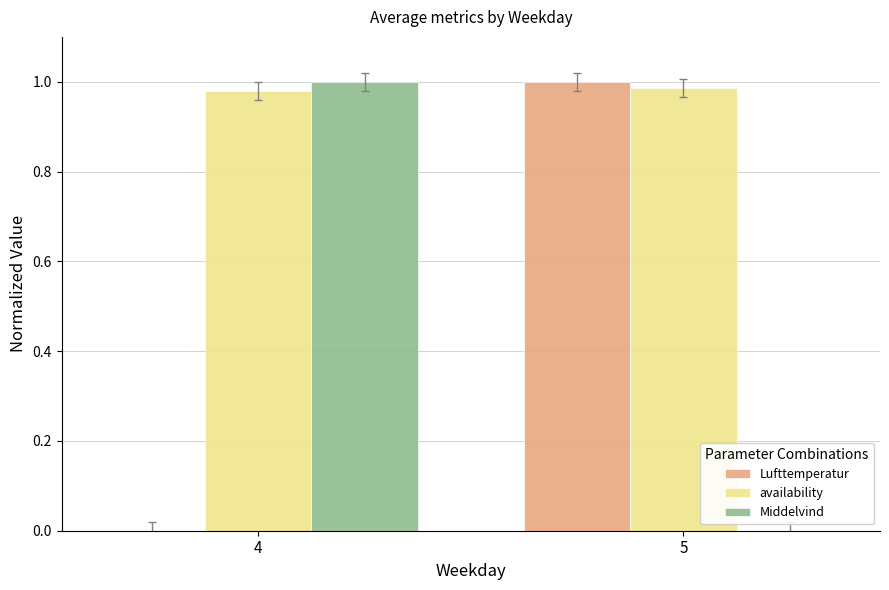

Which series has the largest total across all categories?

availability